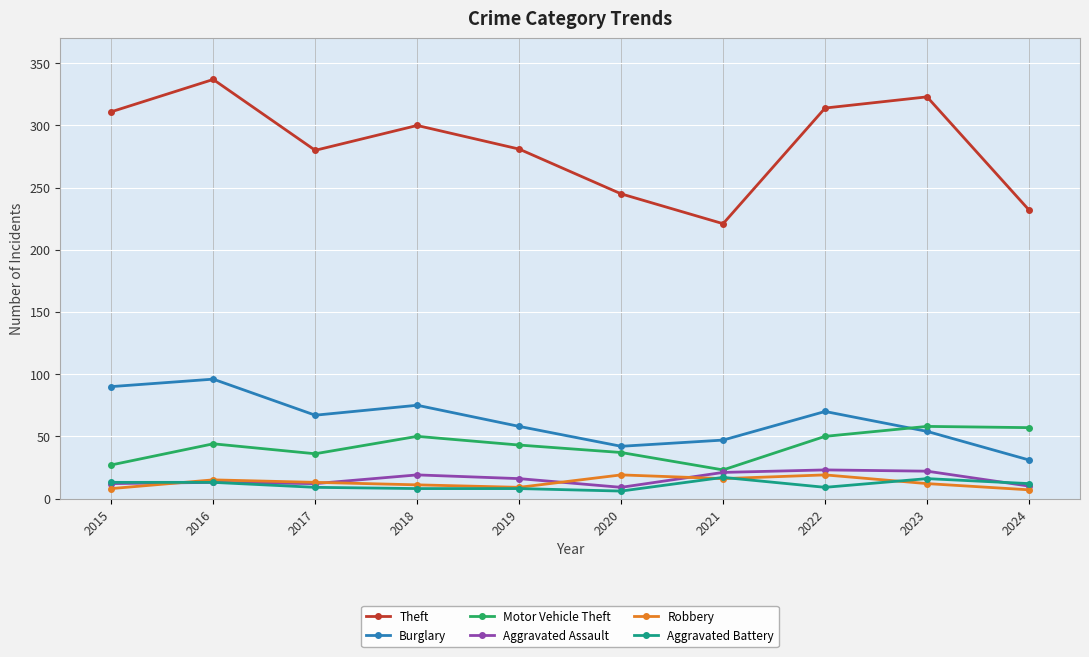

True or false: Aggravated Battery and Motor Vehicle Theft cross at least once.

False